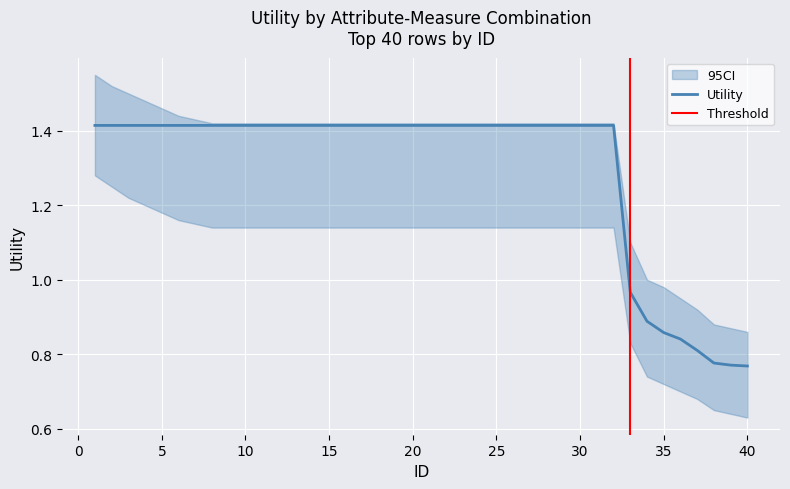

True or false: there are more than 1 points higher than both neighbors.

False